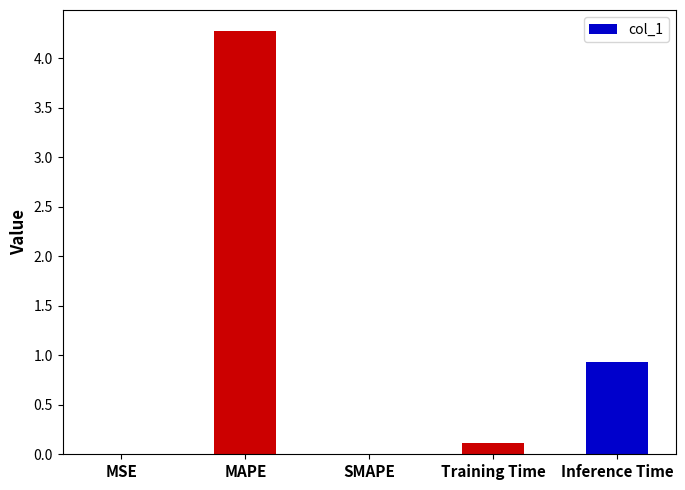

Which has a higher value, SMAPE or Inference Time?

Inference Time